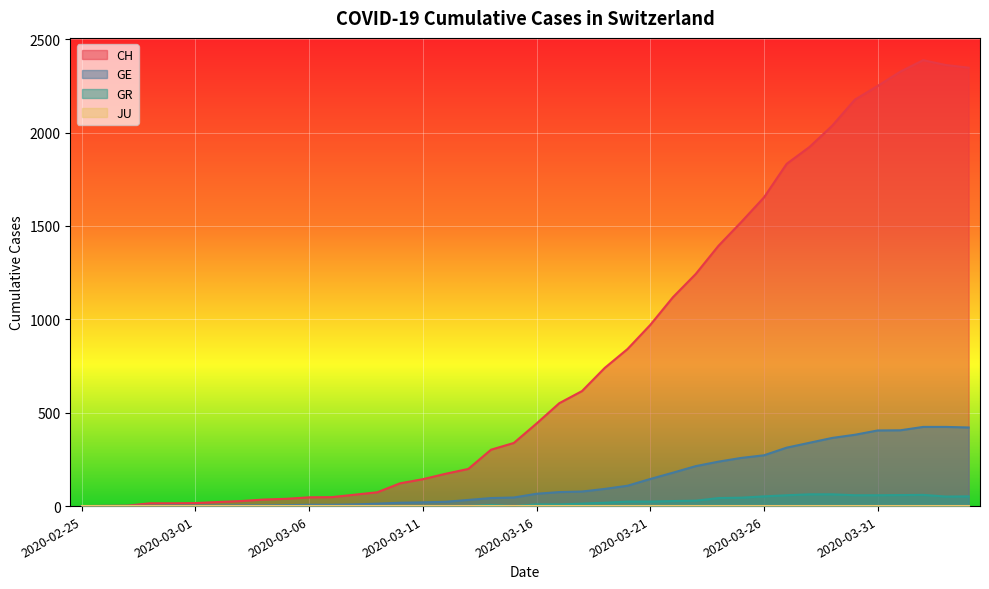

What position from the left is 2020-02-26?

2